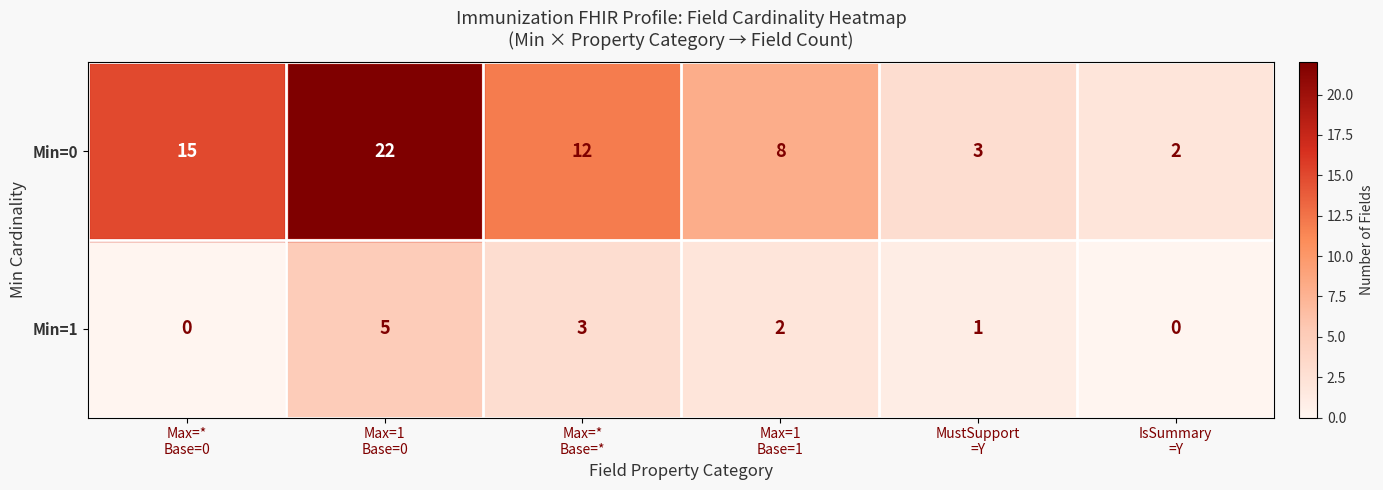

How many data points in Min=1 are less than 2?

3